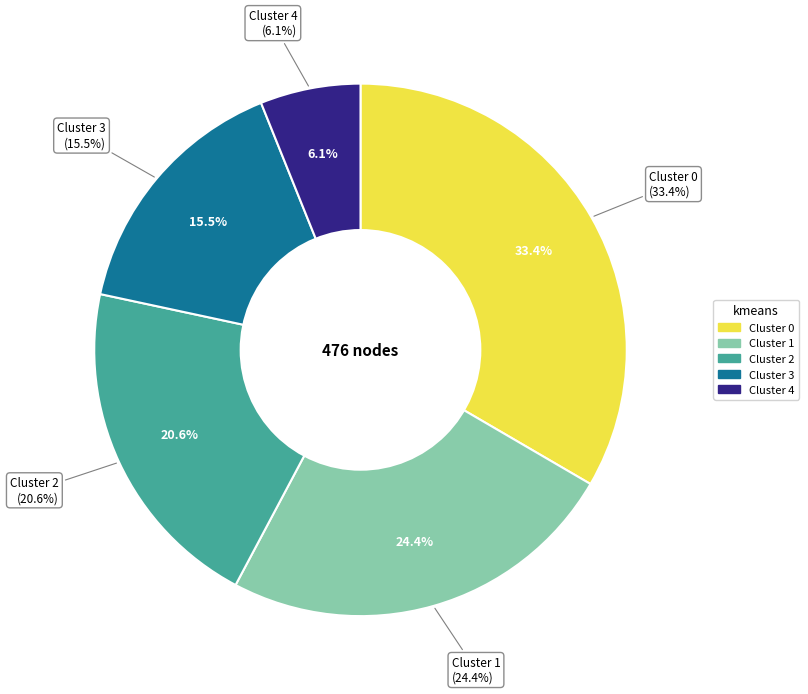

To the nearest percent, what is the difference between the largest and smallest slice percentages?

27%